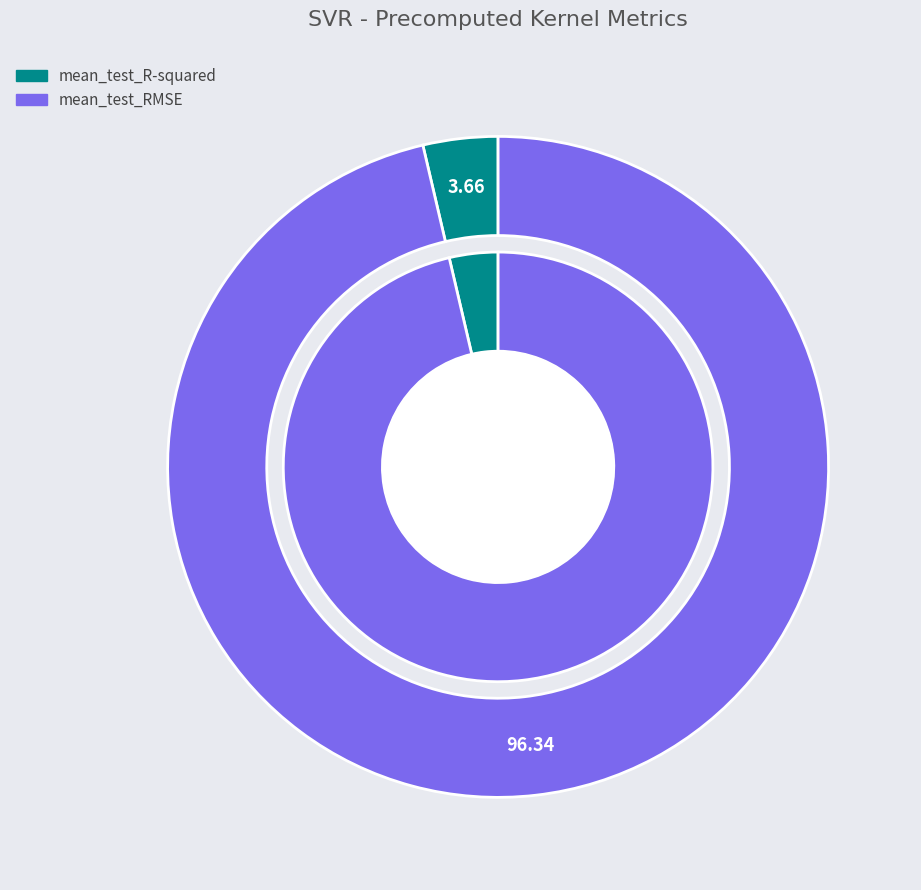

To the nearest percent, what percentage of the pie is mean_test_RMSE?

96%